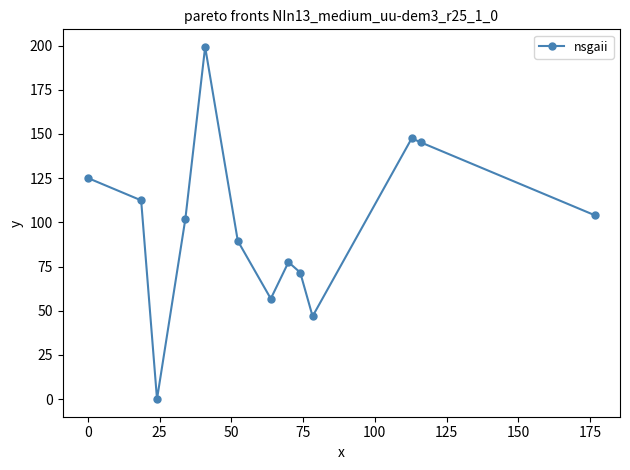

What is the maximum value shown in the chart?

199.2